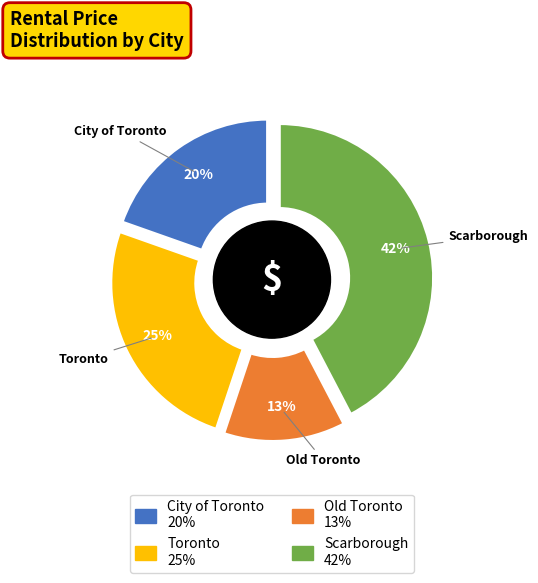

Is City of Toronto the majority of the pie?

No